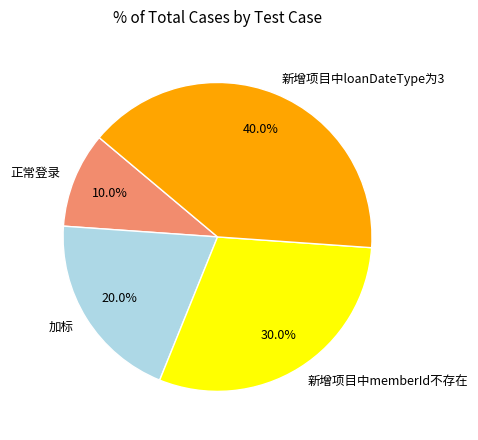

To the nearest percent, what is the difference between the 正常登录 and 新增项目中loanDateType为3 slice percentages?

30%